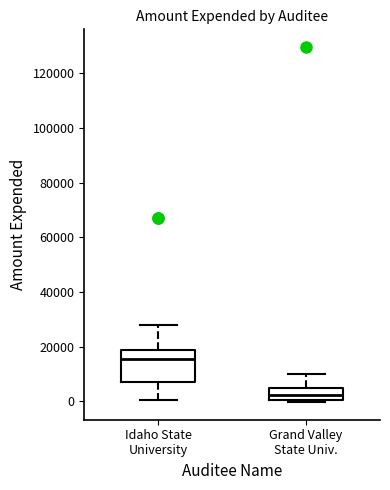

Which box has the lowest median line?

Grand Valley State Univ.